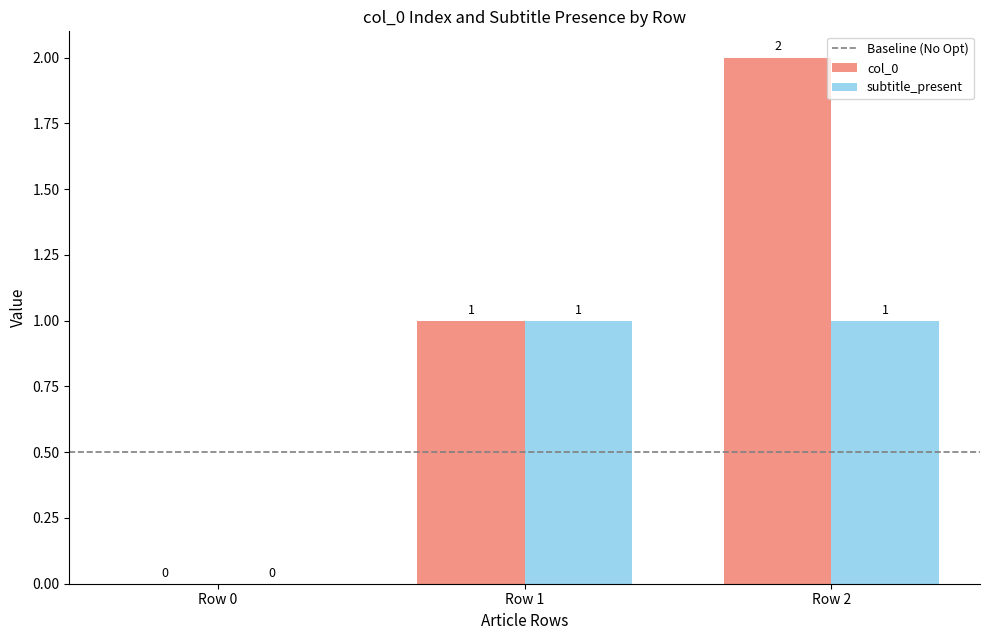

True or false: col_0 has a value of 1 at Row 1.

True